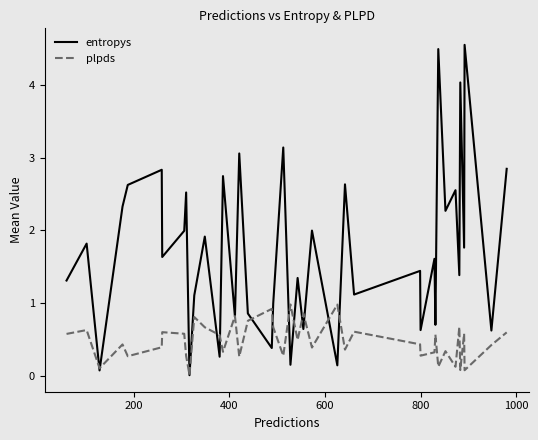

Rank the series by their average value, from highest to lowest.

entropys, plpds